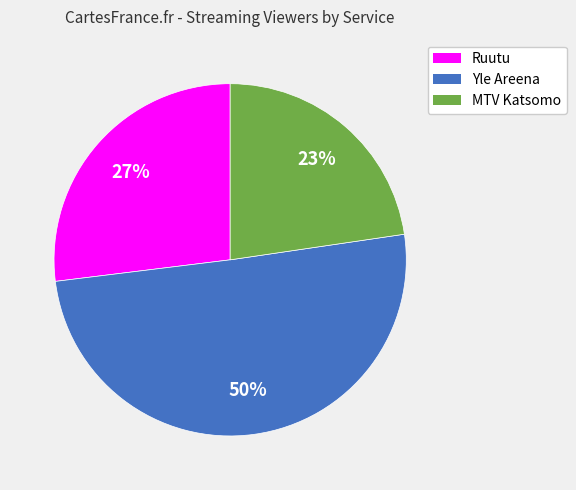

True or false: MTV Katsomo accounts for 17% of the total.

False